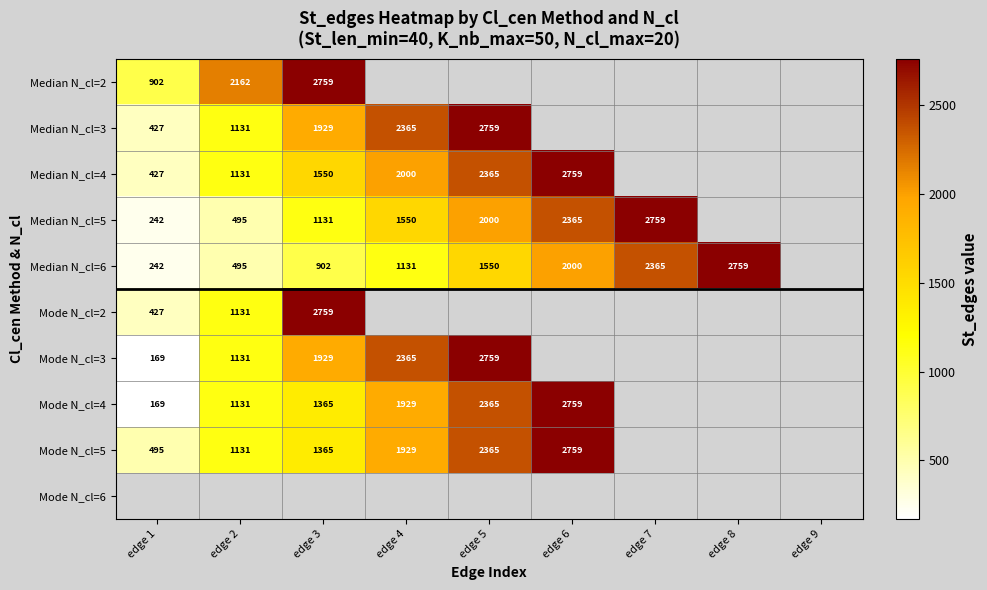

Is the value of Mode N_cl=2 at edge 2 greater than the value of Median N_cl=6 at edge 2?

Yes